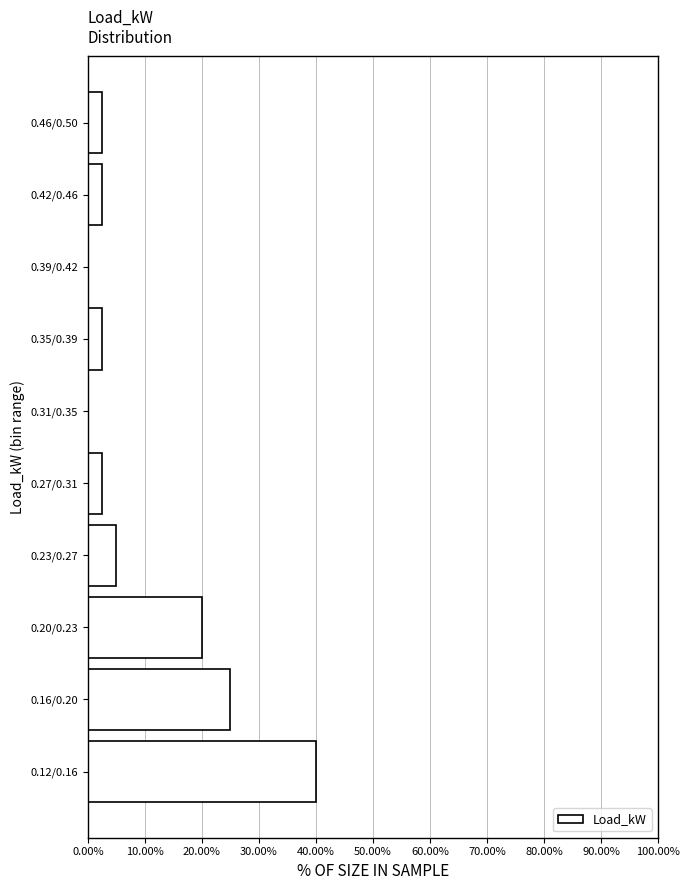

Reading bottom to top, transcribe all the data shown in this chart.

0.12/0.16=40.0	0.16/0.20=25.0	0.20/0.23=20.0	0.23/0.27=5.0	0.27/0.31=2.5	0.31/0.35=0.0	0.35/0.39=2.5	0.39/0.42=0.0	0.42/0.46=2.5	0.46/0.50=2.5